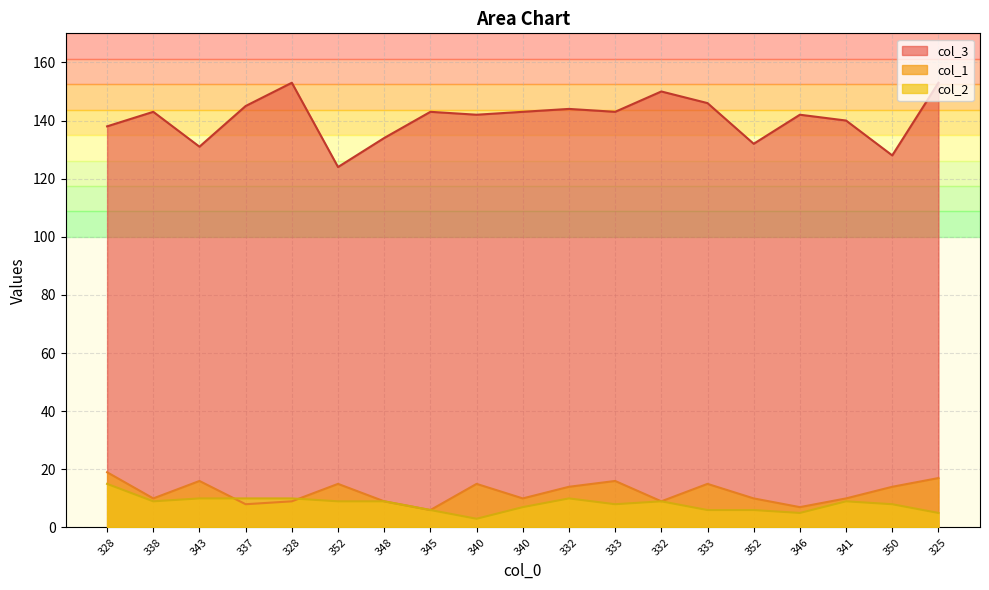

What is the label of the 12th point from the left?

333